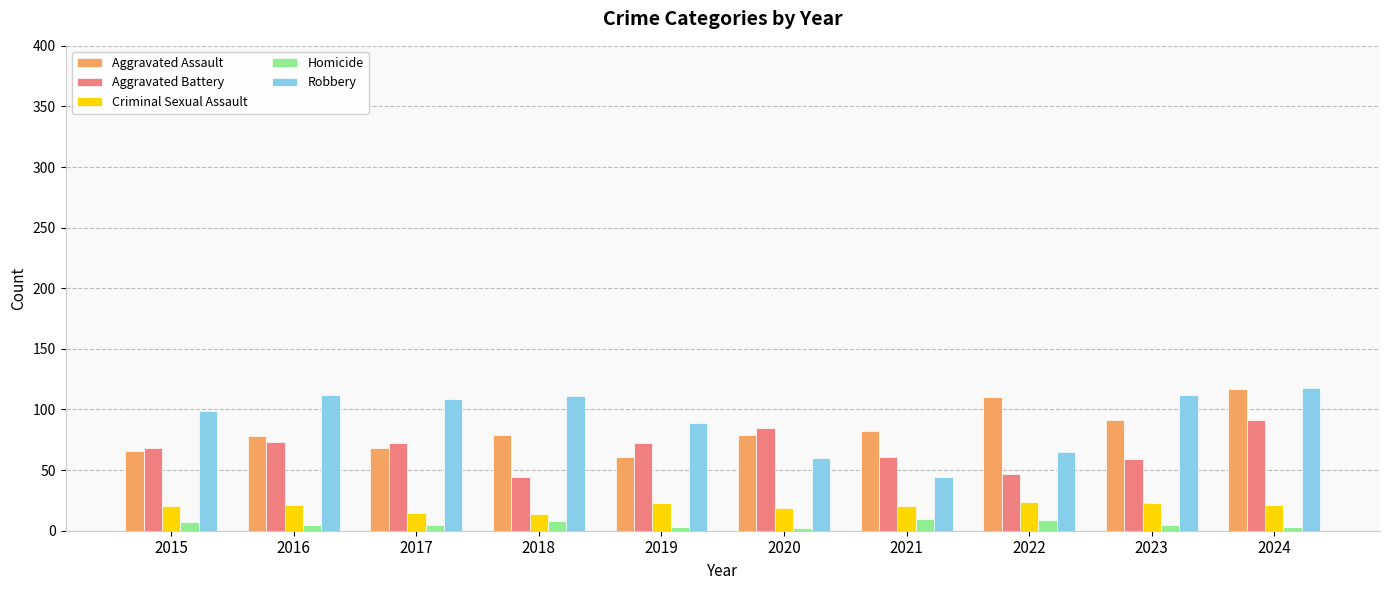

What is the difference between the maximum and minimum values in the Aggravated Assault series?

56